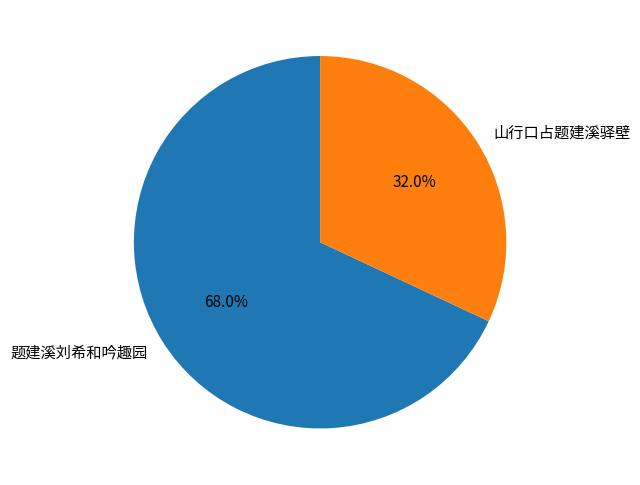

Approximately how many times larger is the value at 题建溪刘希和吟趣园 compared to 山行口占题建溪驿壁?

2.1